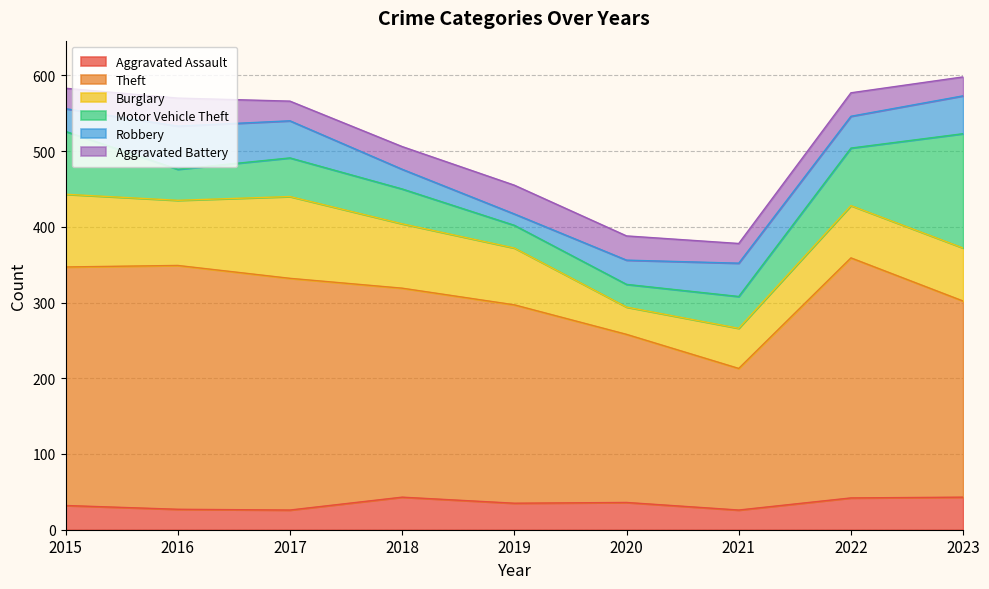

What is the spread (max minus min) of values at 2017?

280